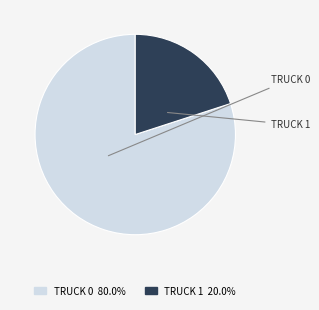

Is there a majority slice in this chart?

Yes